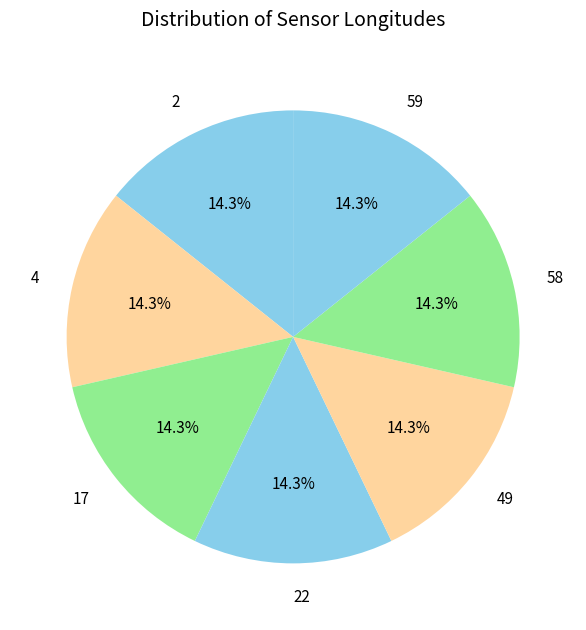

Is 49 the majority of the pie?

No